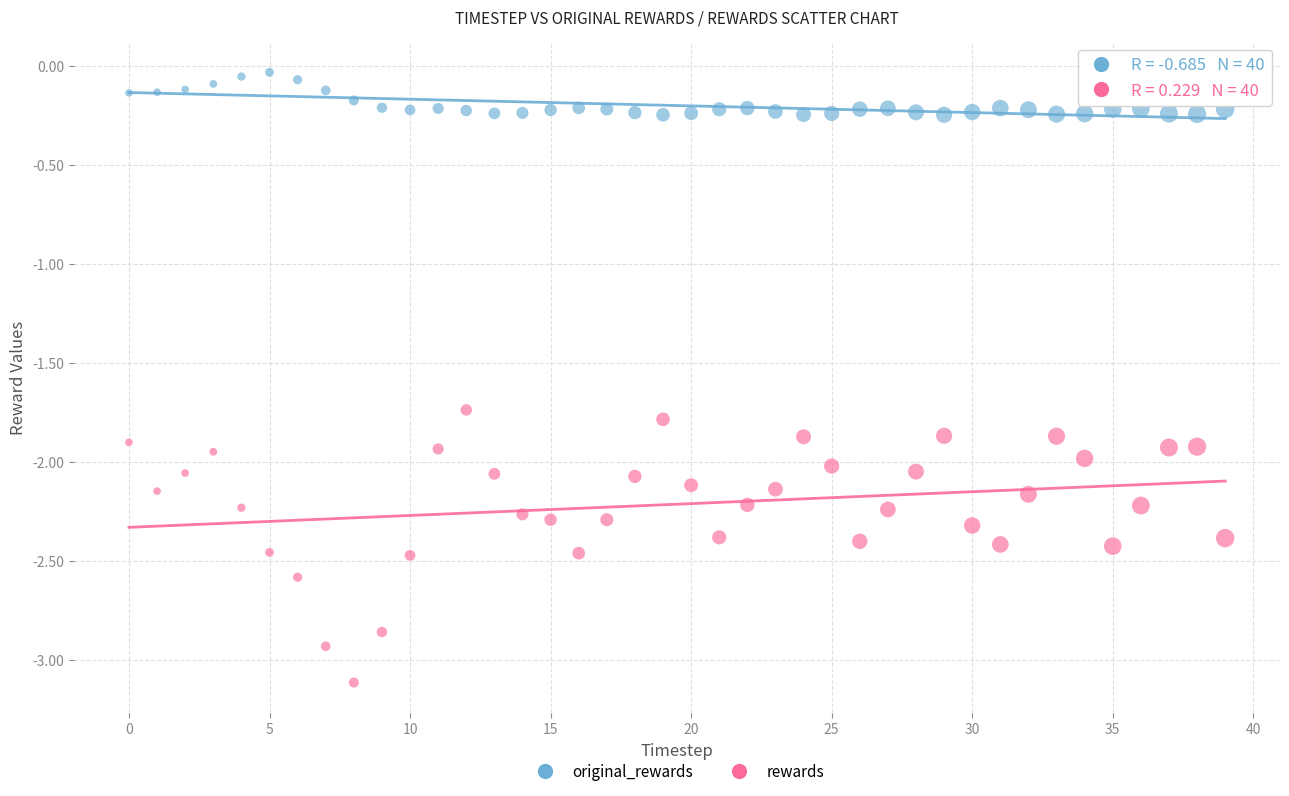

Which series reaches the maximum Y coordinate?

original_rewards